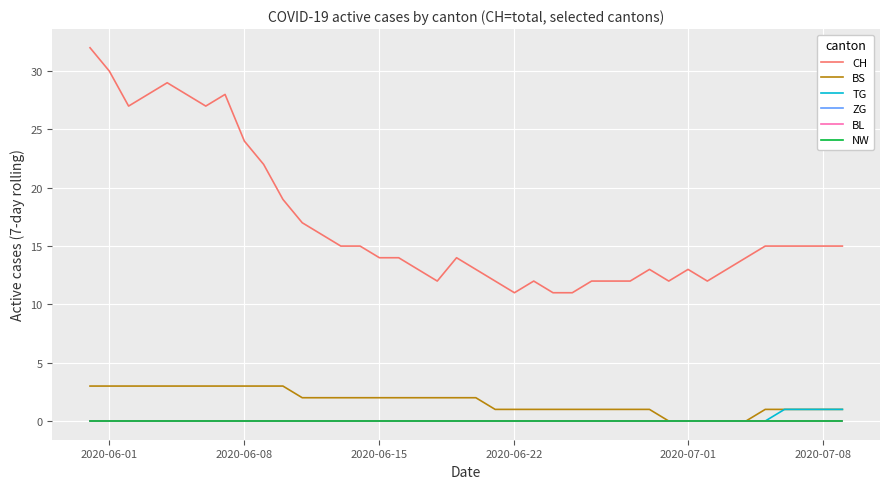

How many lines are shown in the chart?

6